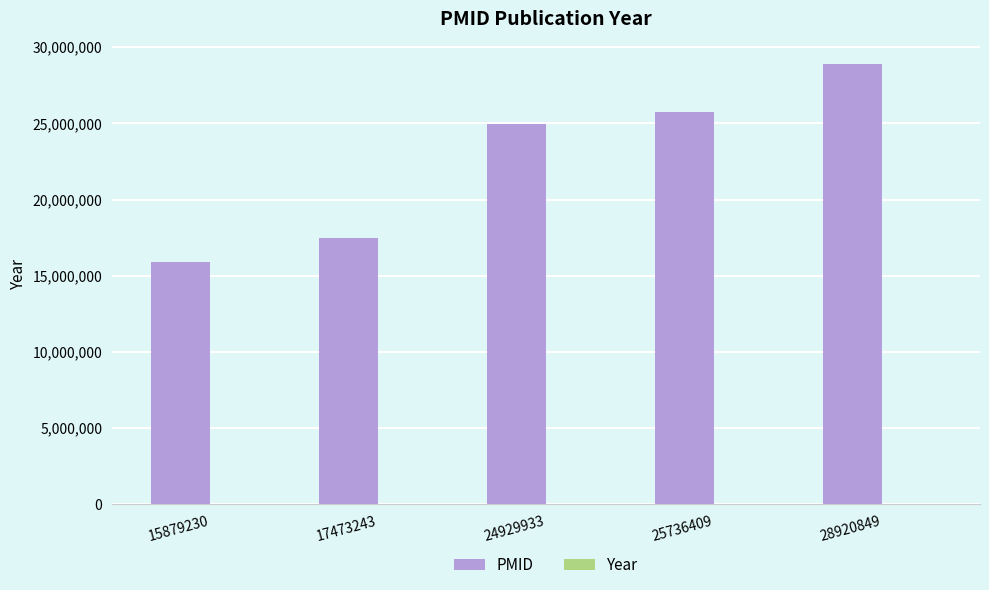

Which series has the largest total across all categories?

PMID